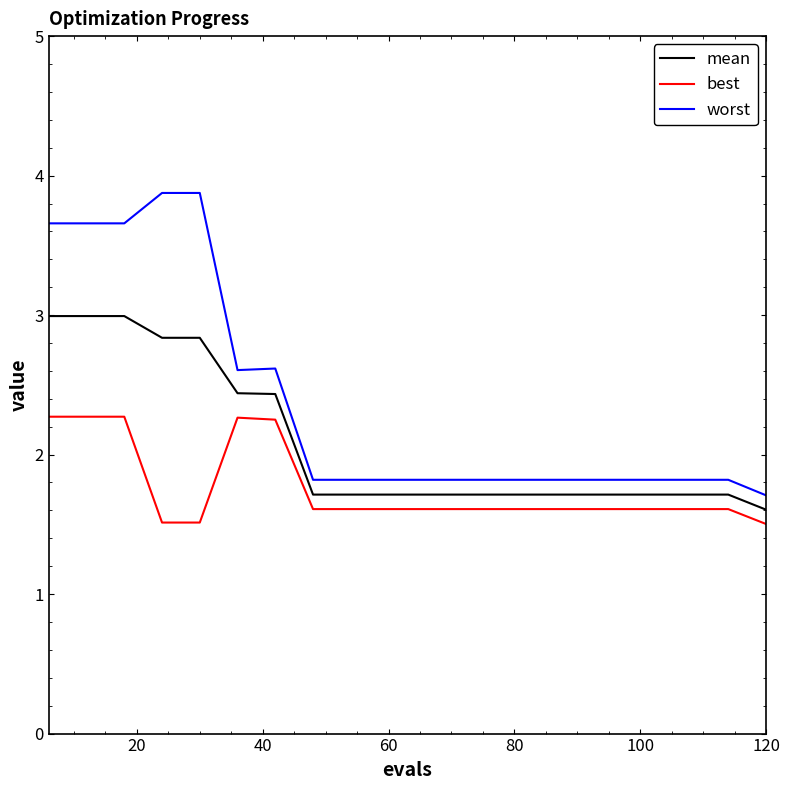

What is the difference between the maximum and minimum values in the best series?

0.8